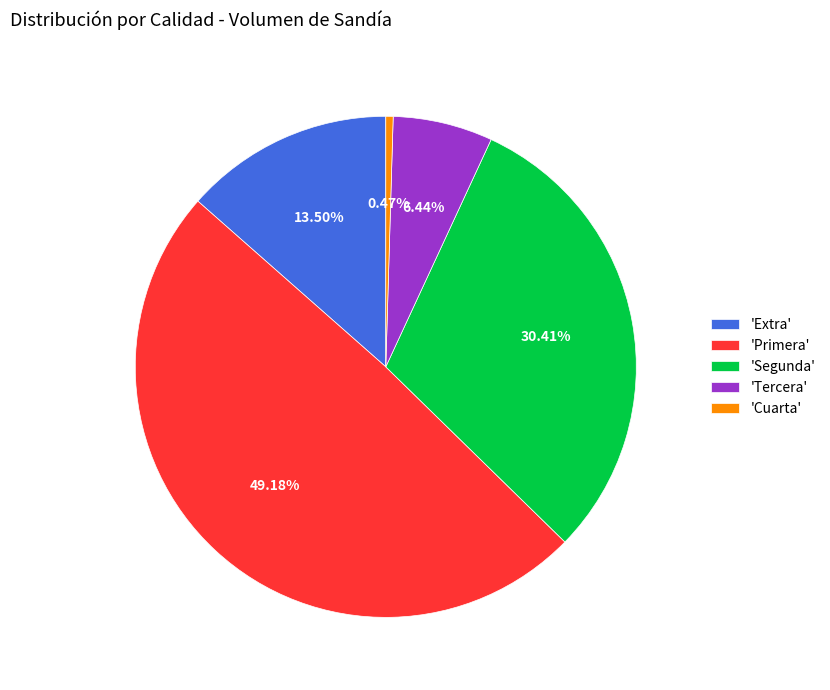

Is there any slice that represents more than half of the pie?

No